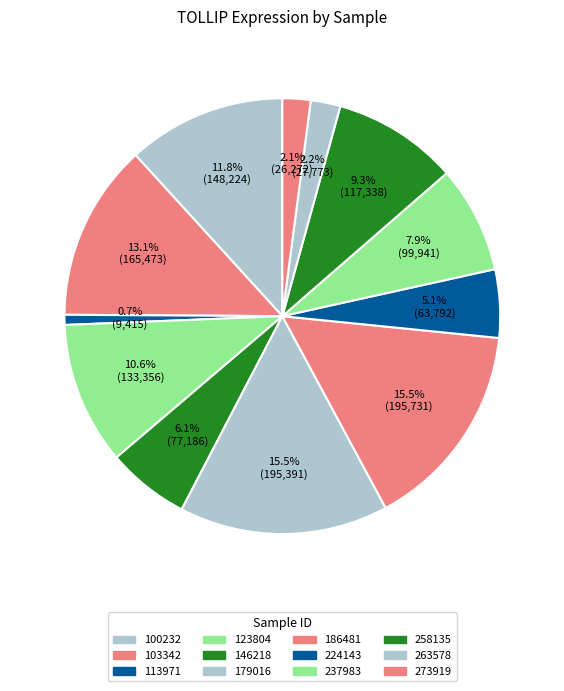

Is there a majority slice in this chart?

No